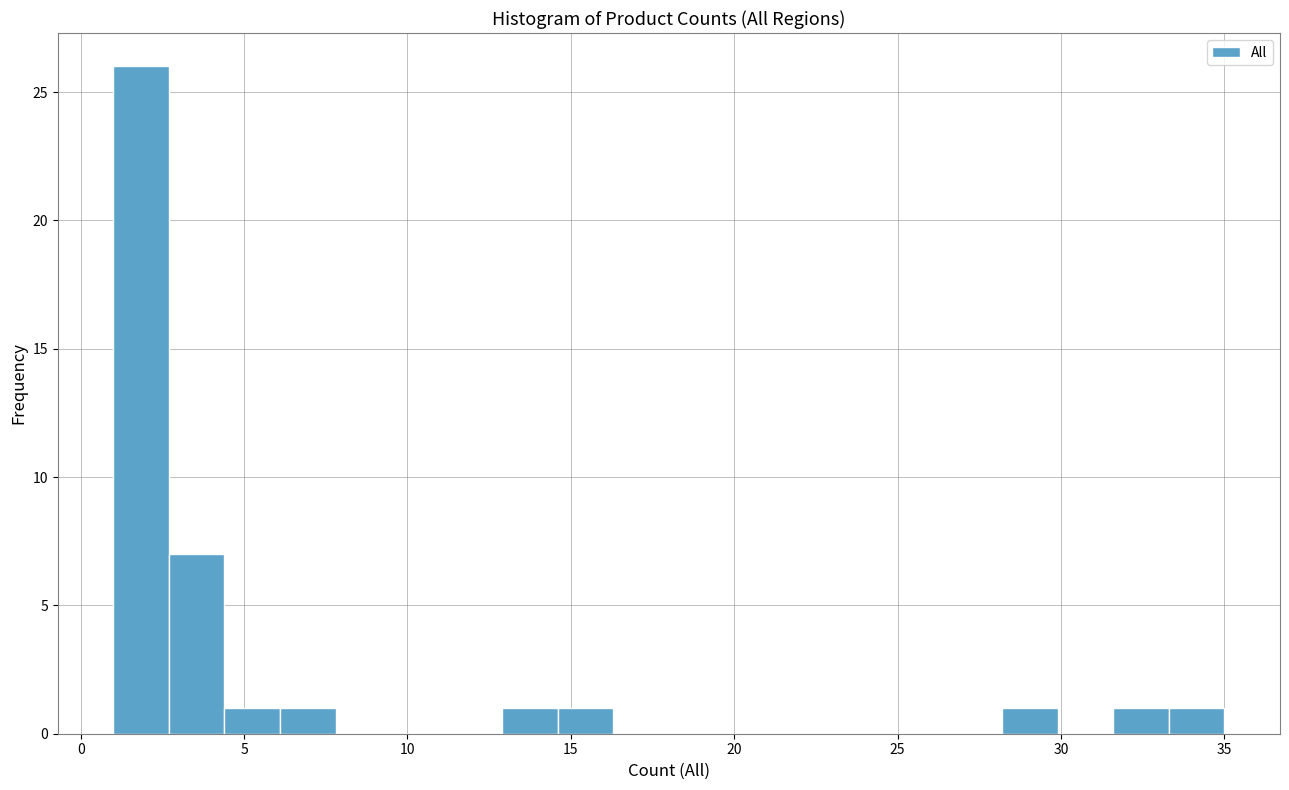

Read against the x-axis, roughly where is the centre of the tallest bar?

2.0